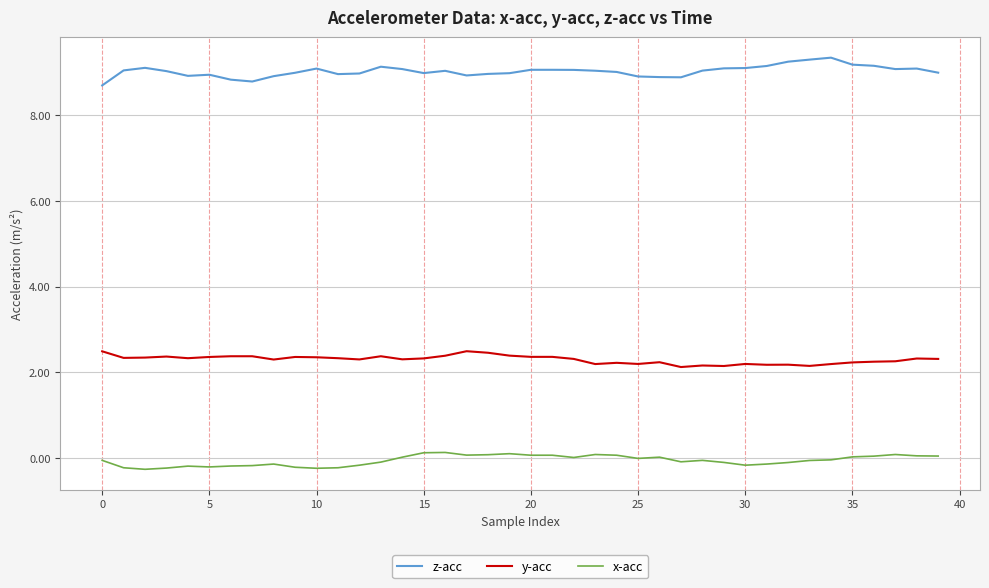

How many lines are shown in the chart?

3